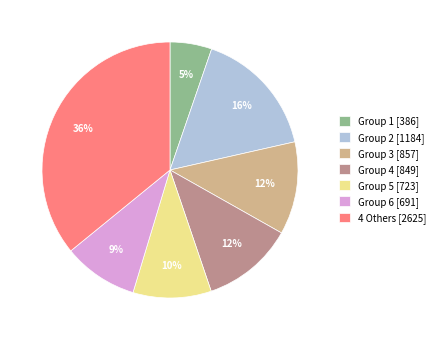

Which slice is the smallest?

Group 1 [386]